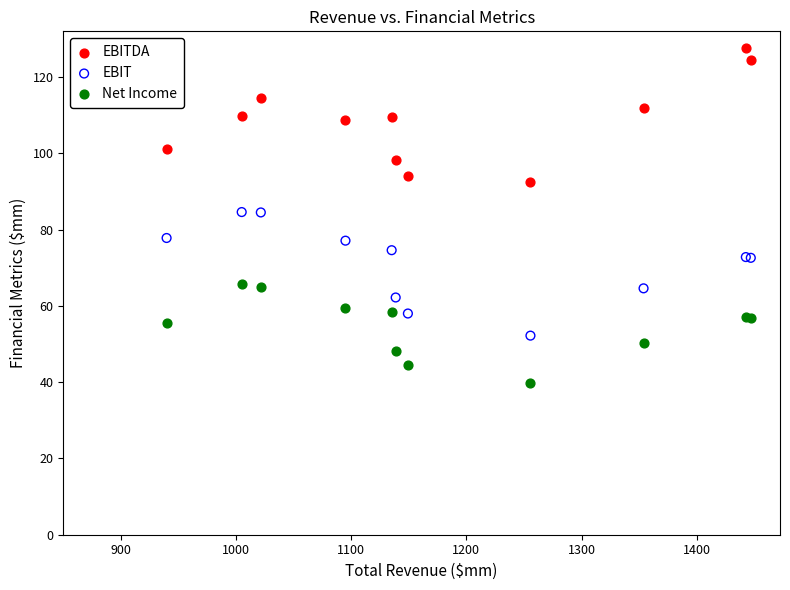

Which series contains the lowest Y value?

Net Income